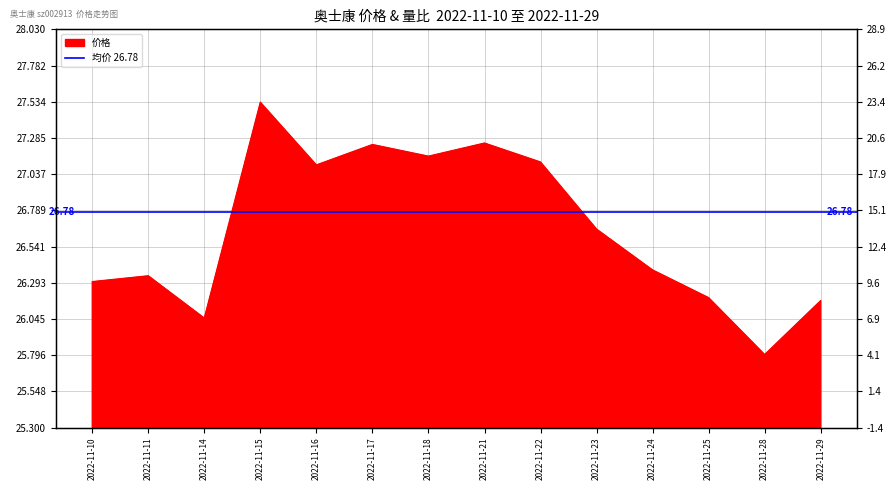

Where does the data first go above 26?

2022-11-10